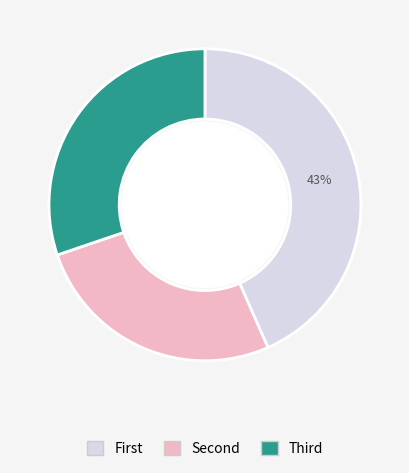

Is there a majority slice in this chart?

No